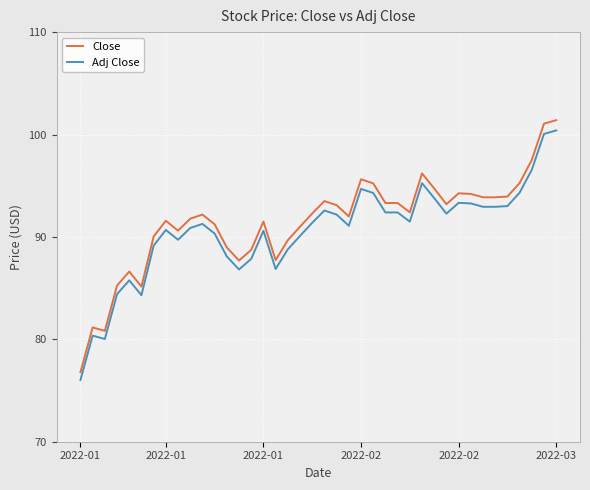

What is the sum of all Close values?

3658.8